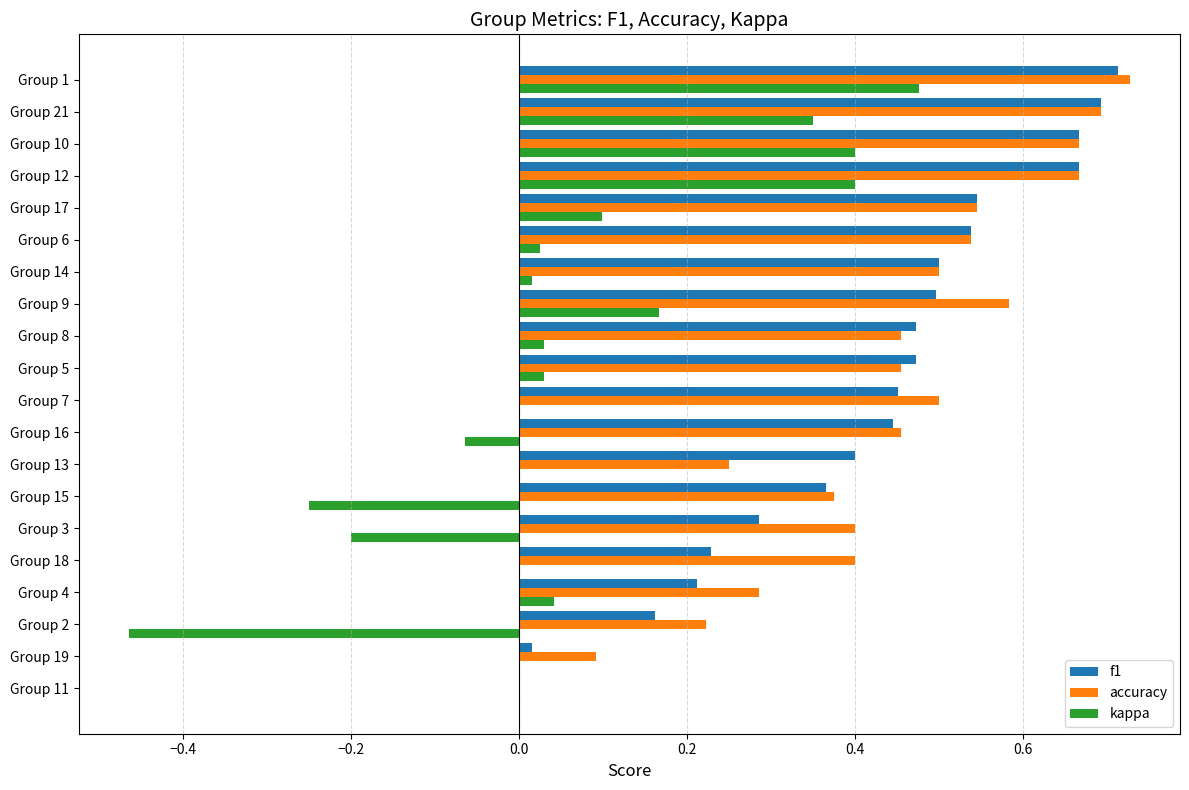

What is the sum of all accuracy values?

8.8